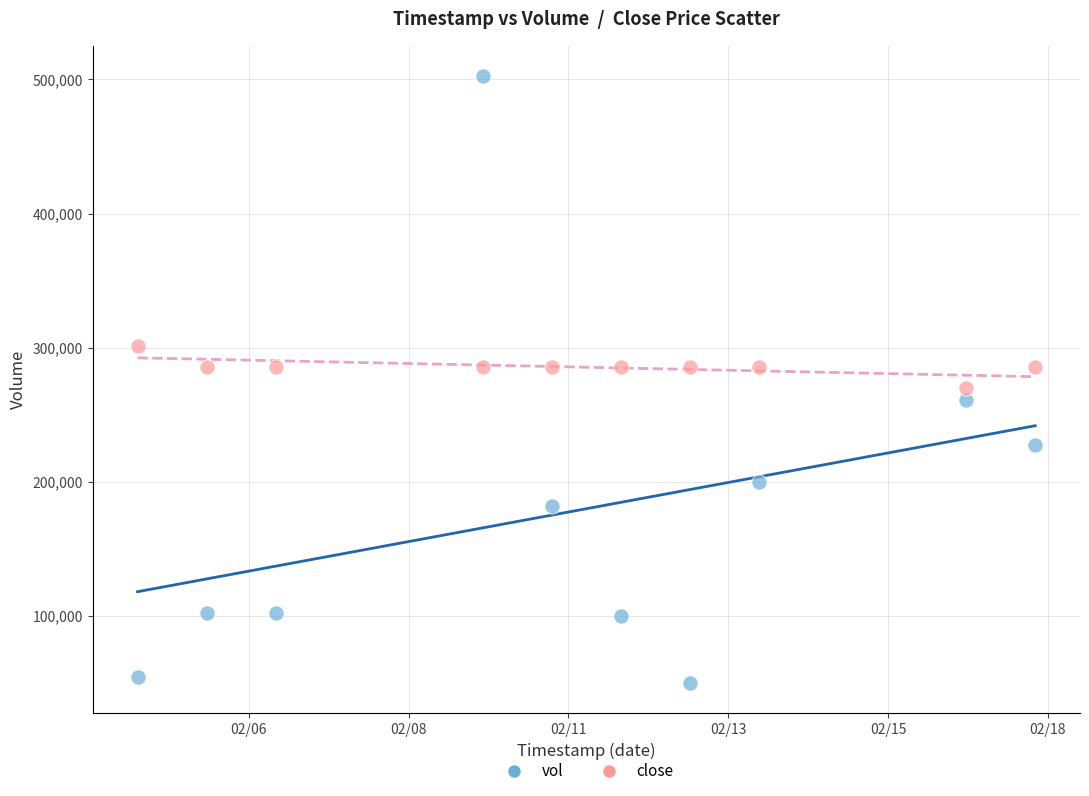

Across all data points, what is the range of Y values (max minus min)?

452600.0